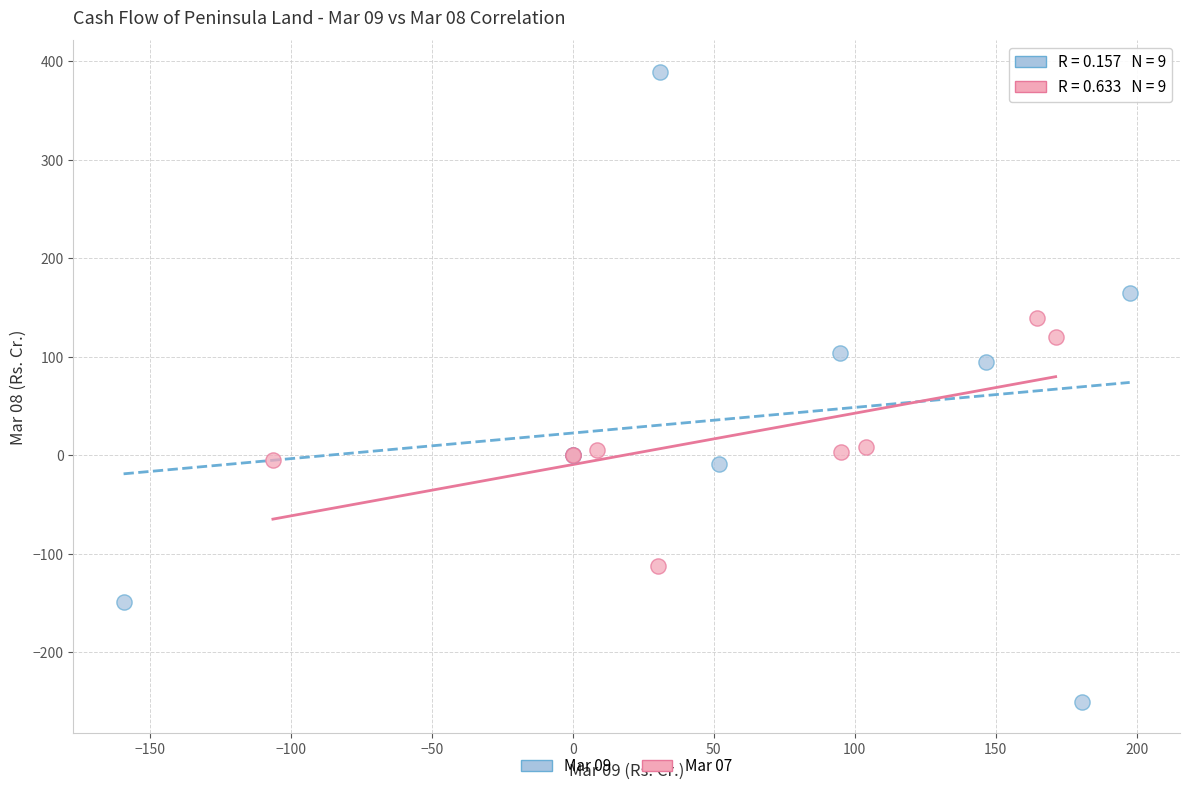

Which series reaches the minimum Y coordinate?

Mar 09